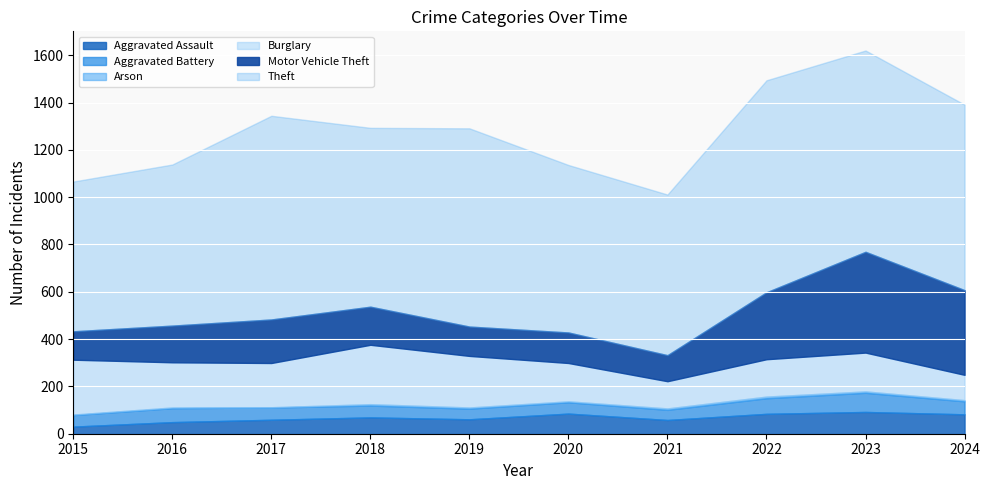

Between 2018 and 2019, which series saw the biggest shift?

Theft